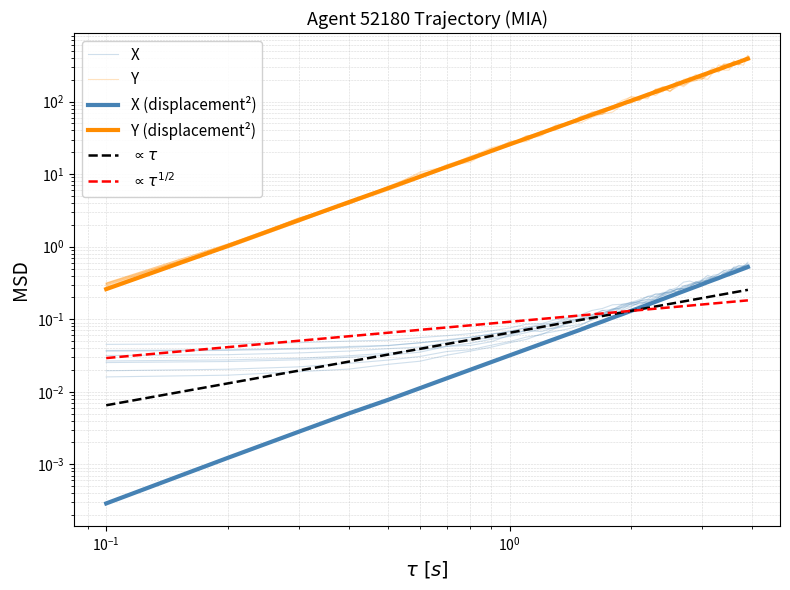

Does the chart have visible grid lines?

Yes